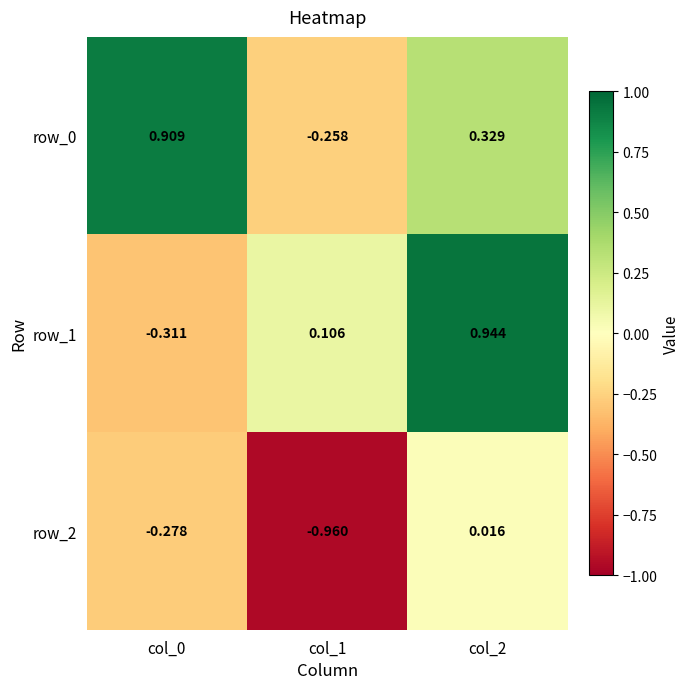

True or false: row_1 has a value of 1.4 at col_2.

False